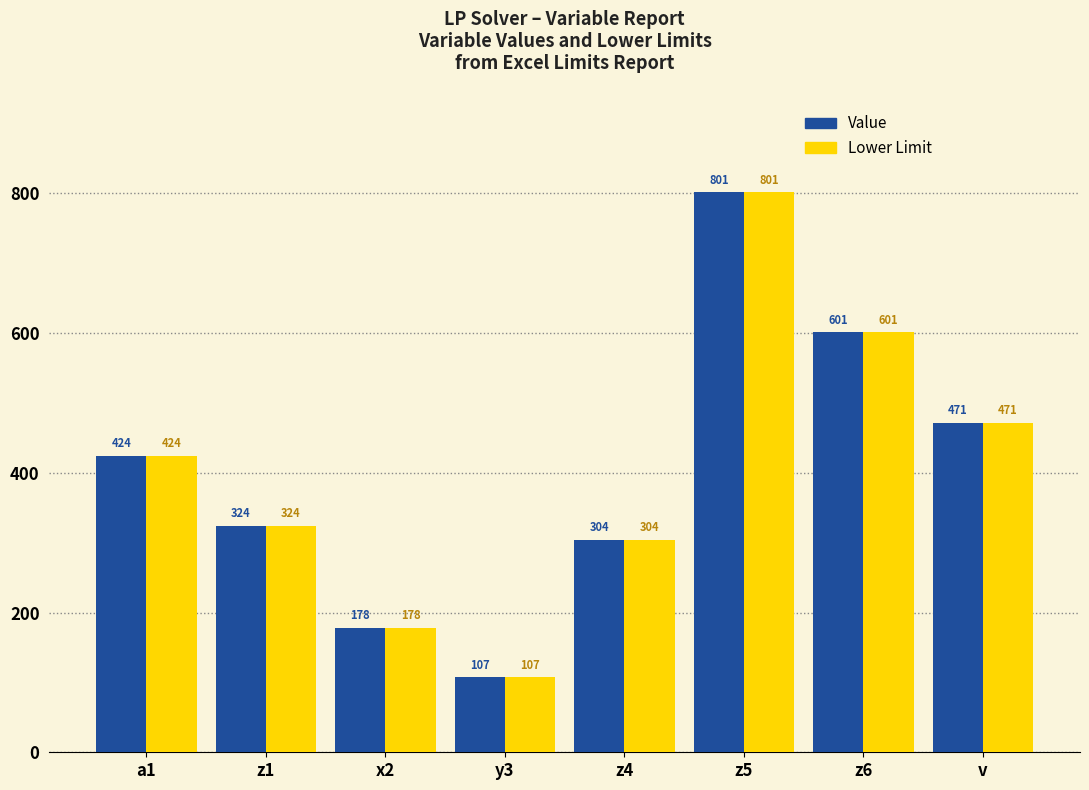

True or false: Value has a value of 178.2 at x2.

True